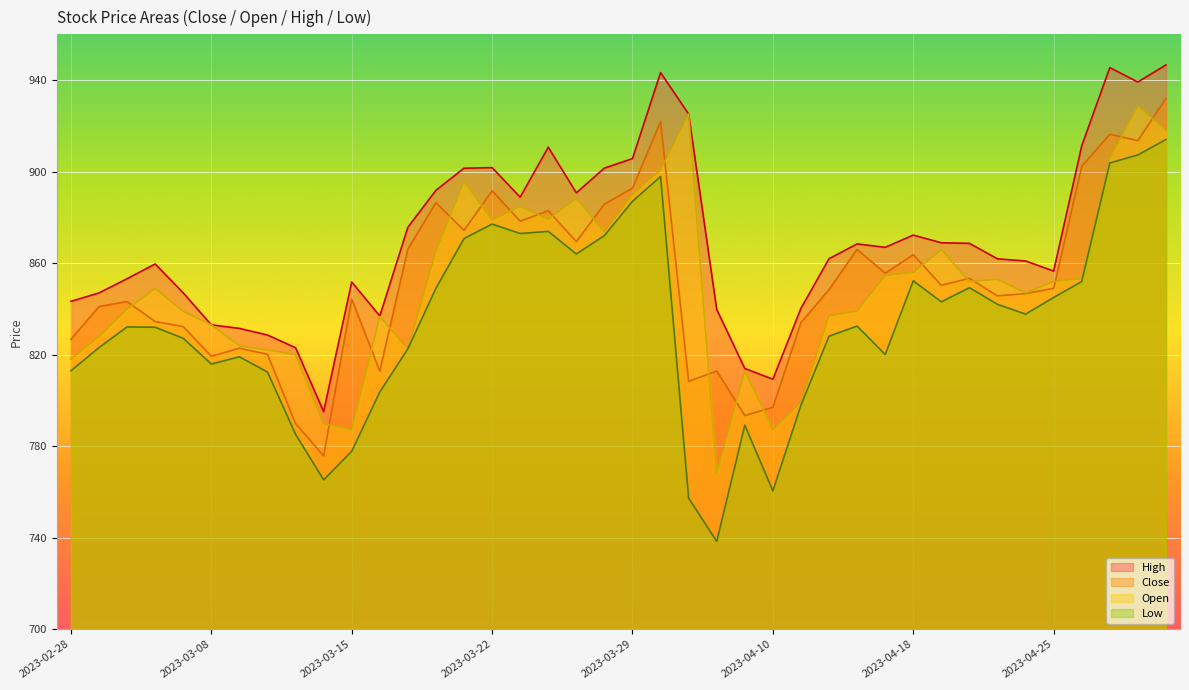

Rank the series at 2023-03-03 from highest to lowest value.

High, Open, Close, Low